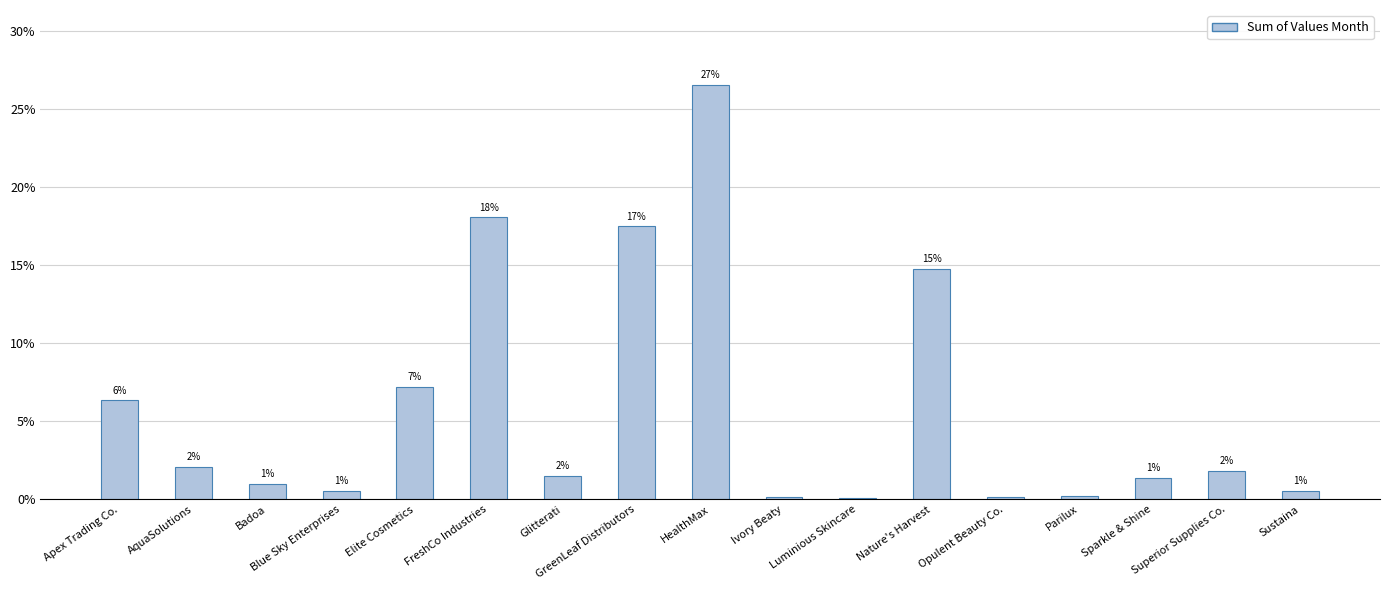

How many bars are there in total?

17